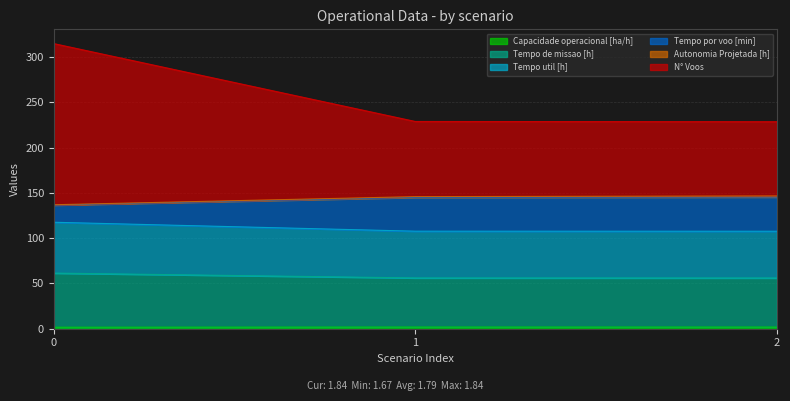

What is the value of the Tempo de missao [h] point at the 1st from the left?

61.5